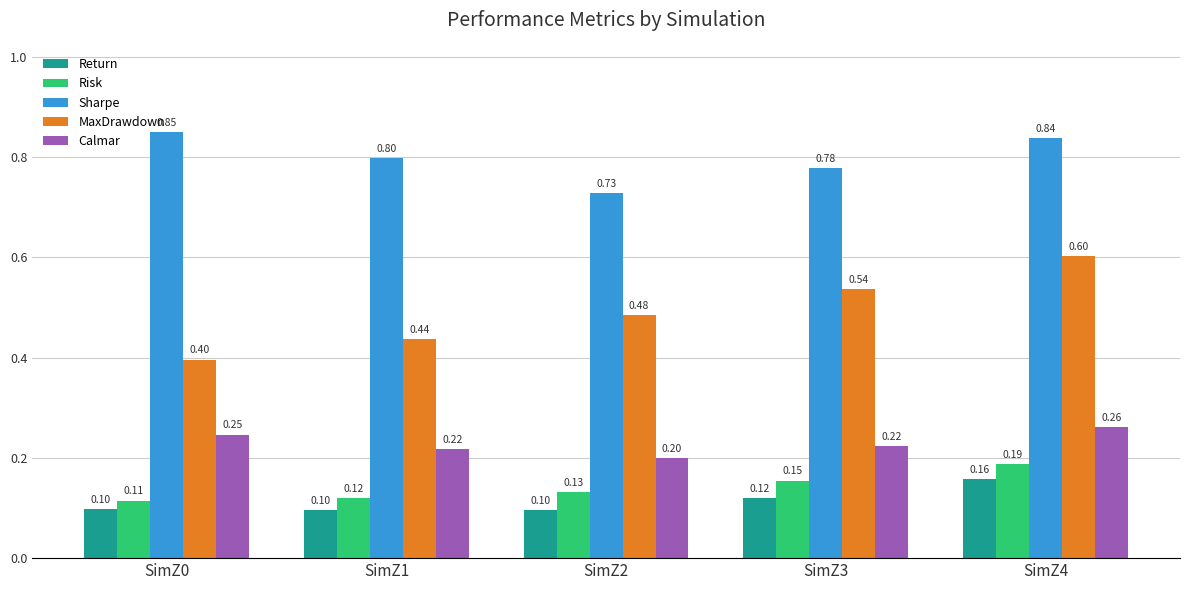

Rank the series at SimZ3 from highest to lowest value.

Sharpe, MaxDrawdown, Calmar, Risk, Return